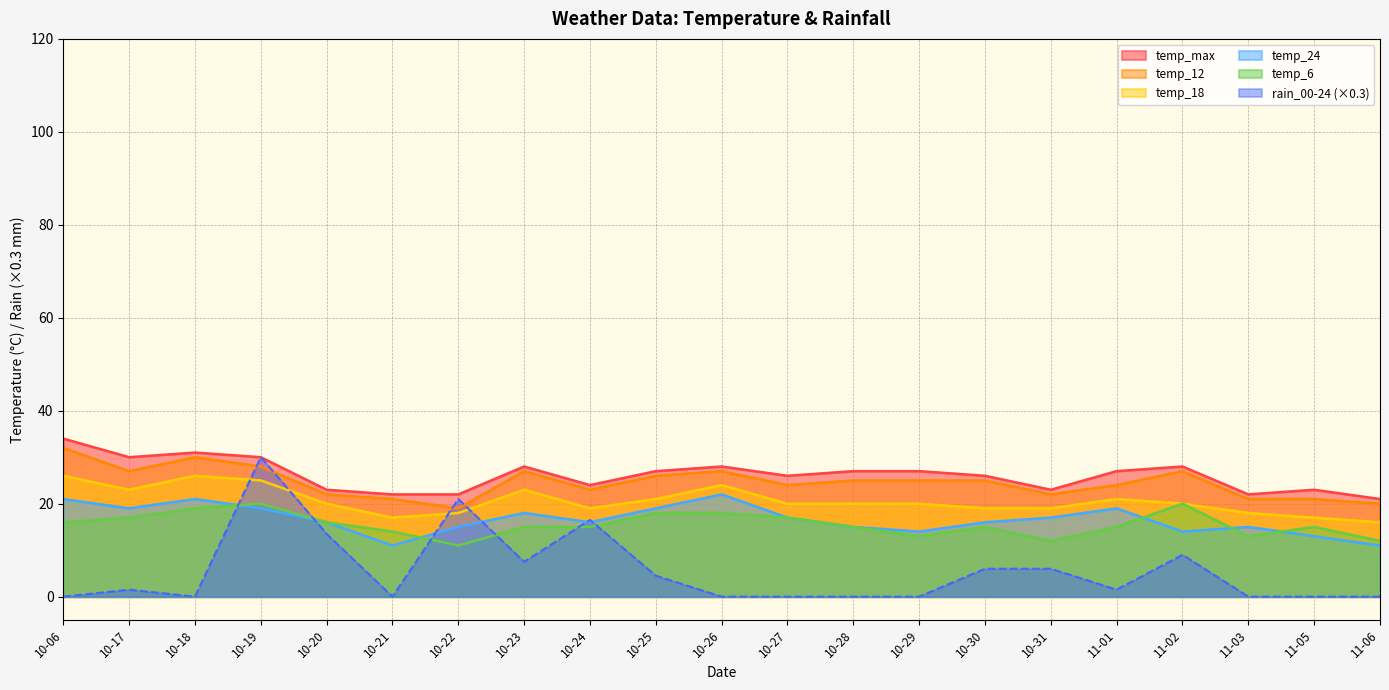

What is the greatest value displayed?

34.0